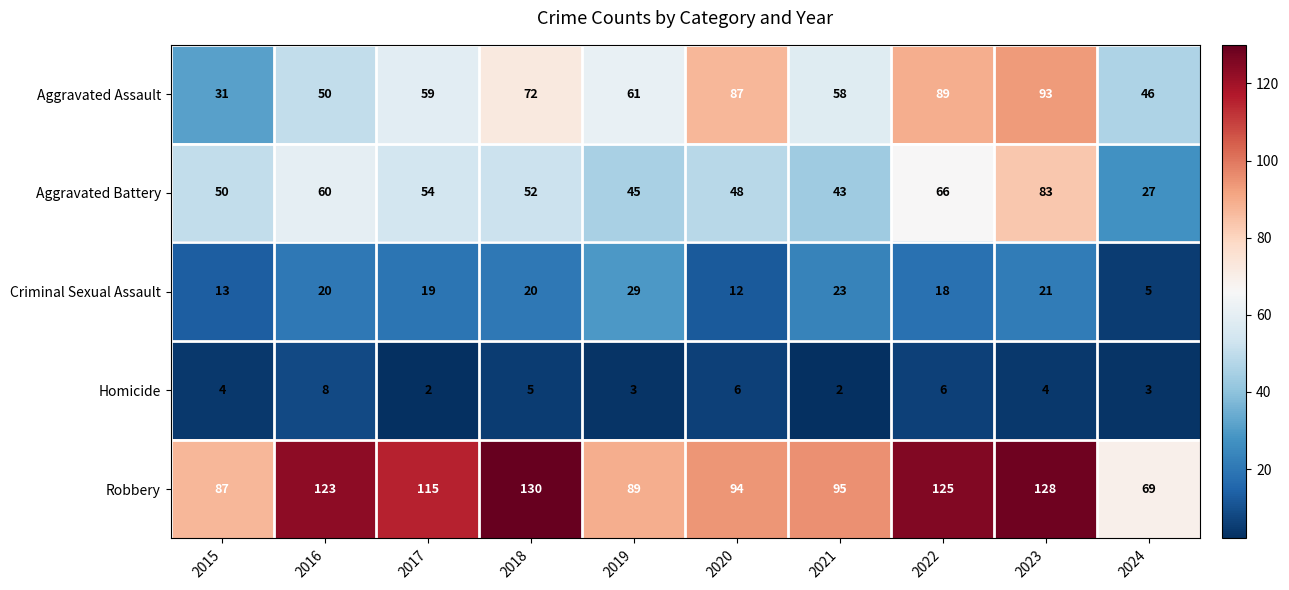

What is the total value across all series at 2016?

261